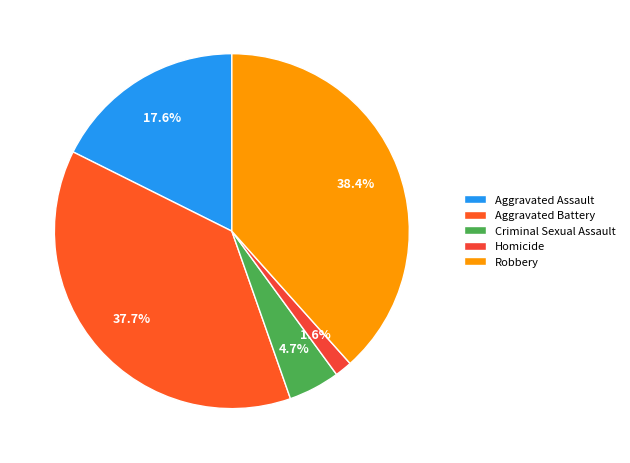

To the nearest percent, what portion does Homicide represent?

2%